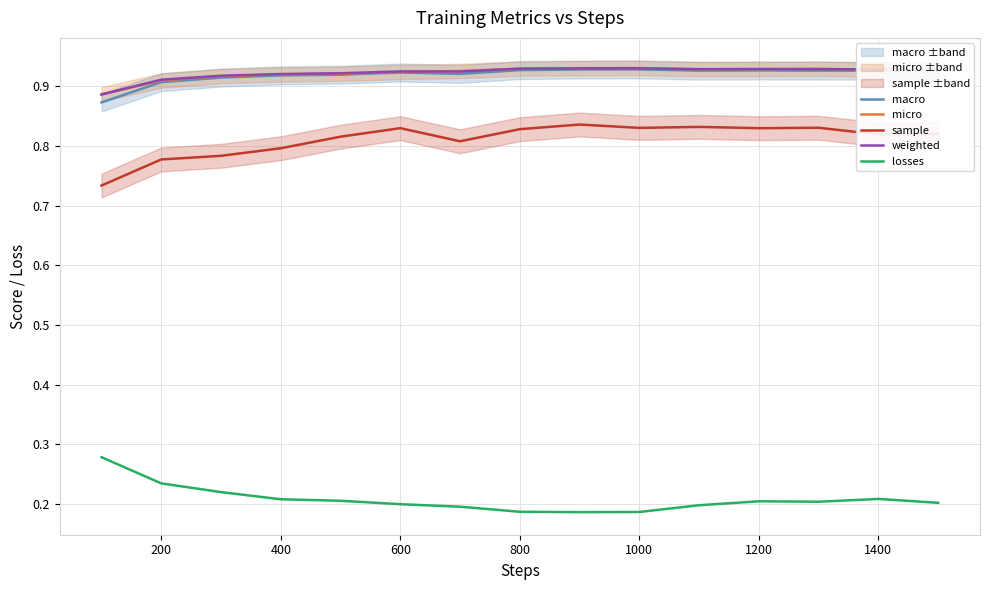

Is it true that losses equals 0.1 at 200?

False